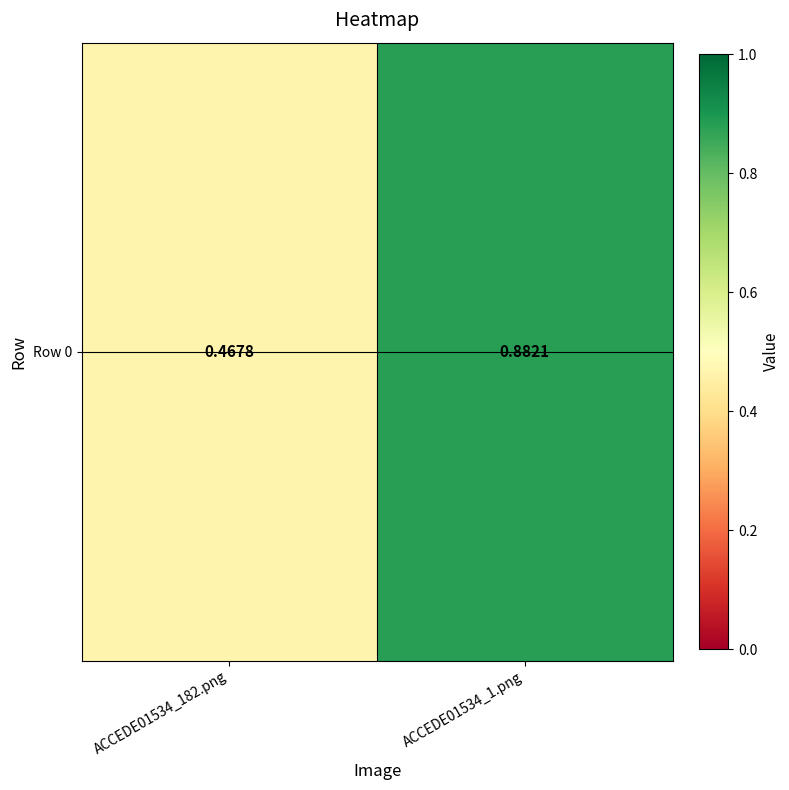

Where is the data nearest to the value 0?

ACCEDE01534_182.png